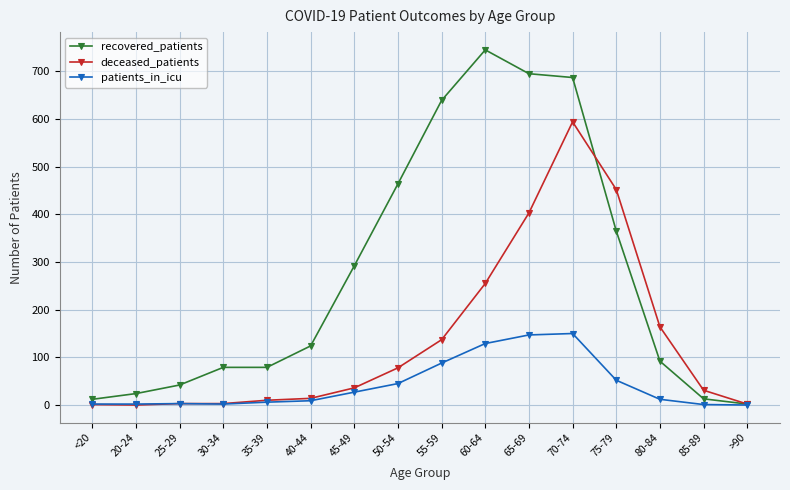

True or false: recovered_patients has more than 0 points higher than both neighbors.

True